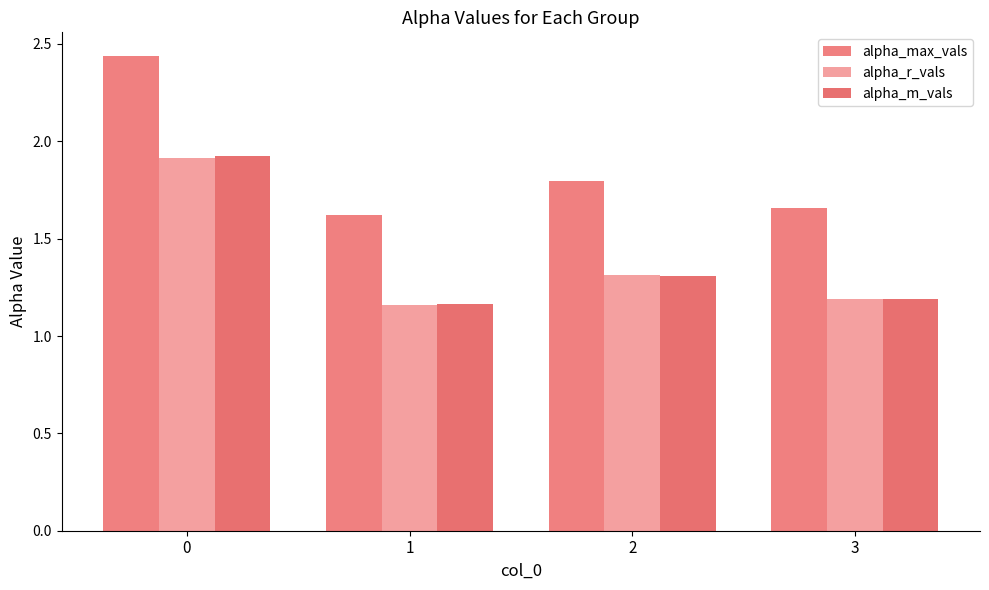

What is the value of the alpha_m_vals bar at the 3rd from the left?

1.3